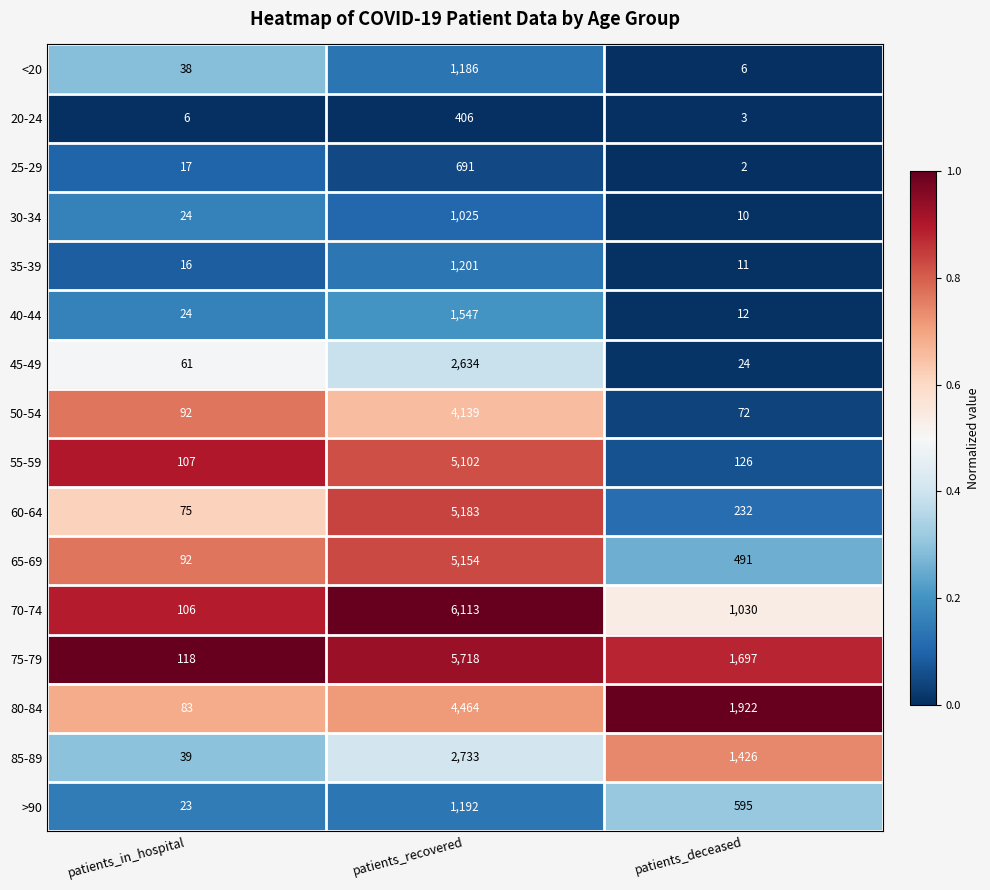

Which series changed the most between patients_in_hospital and patients_deceased?

80-84